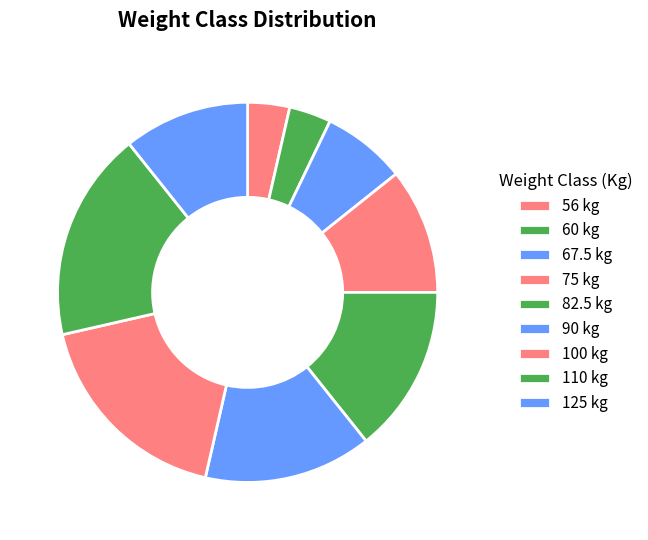

To the nearest percent, what portion does 90 represent?

14%